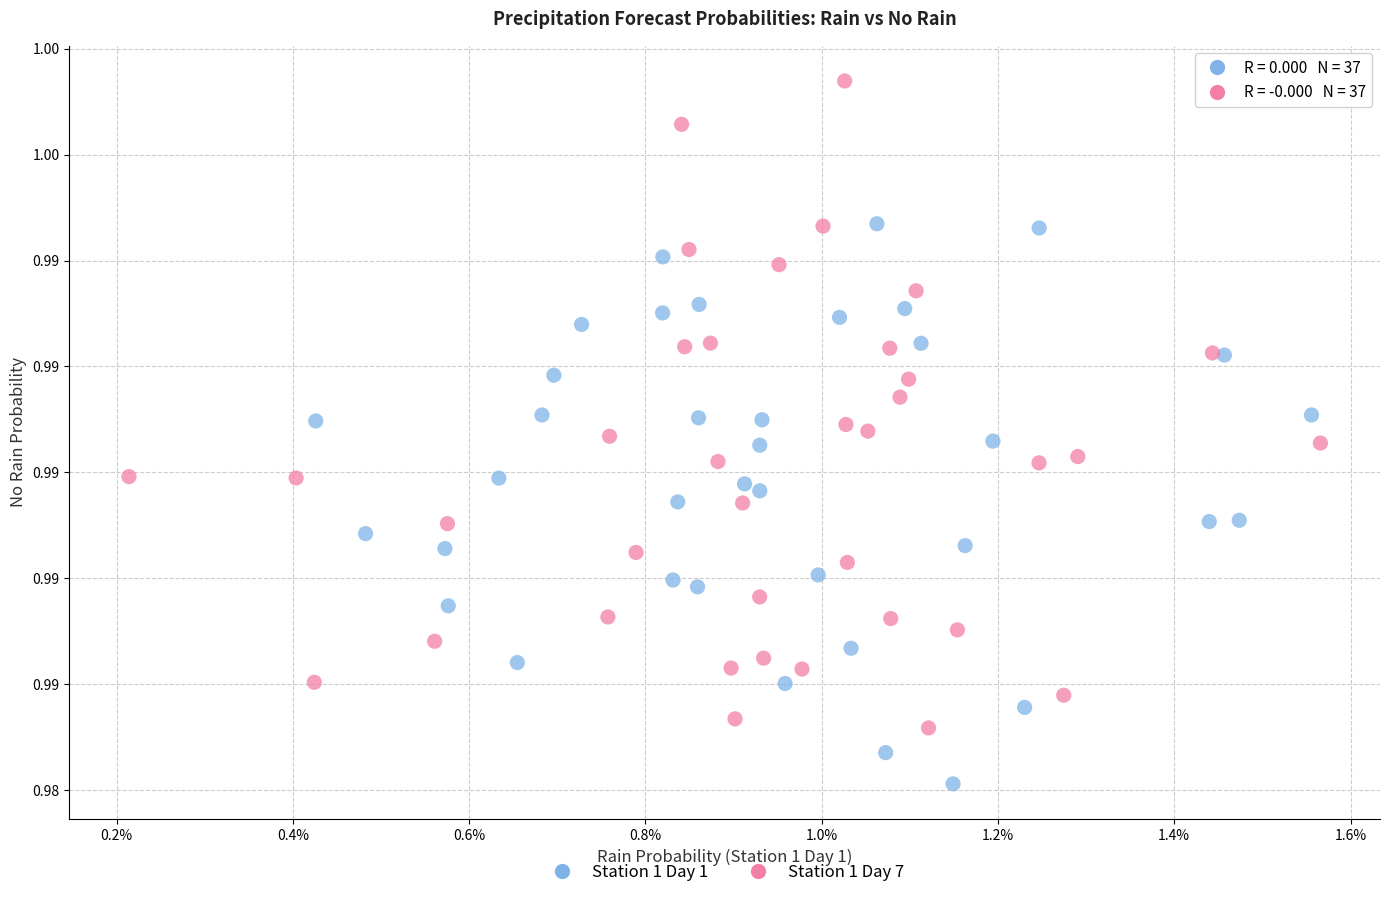

Which series has the largest Y range (max minus min)?

Station 1 Day 7